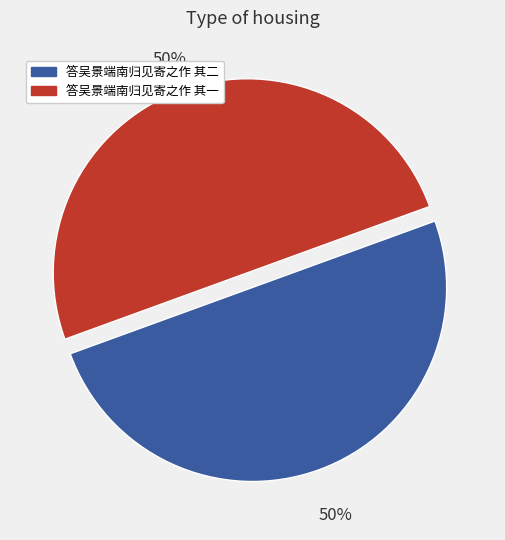

Combined, do 答吴景端南归见寄之作 其一 and 答吴景端南归见寄之作 其二 account for over 50%?

Yes